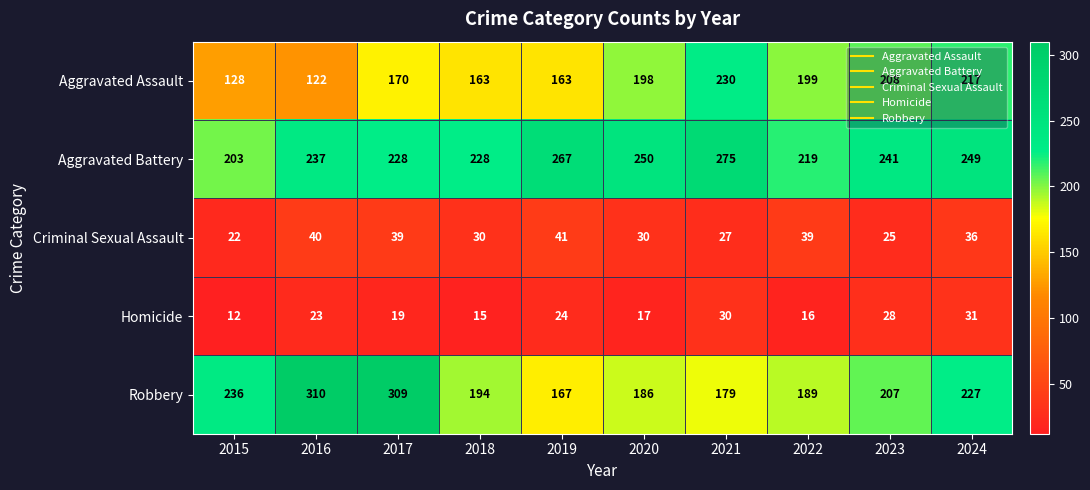

True or false: Criminal Sexual Assault has a value of 27 at 2016.

False